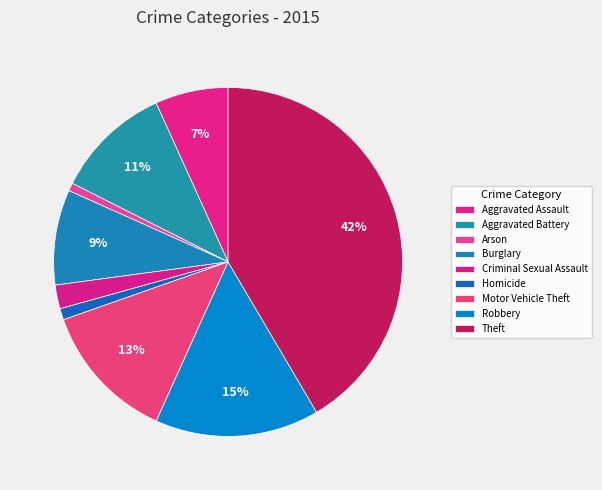

To the nearest percent, what is the difference between the Theft and Arson slice percentages?

41%